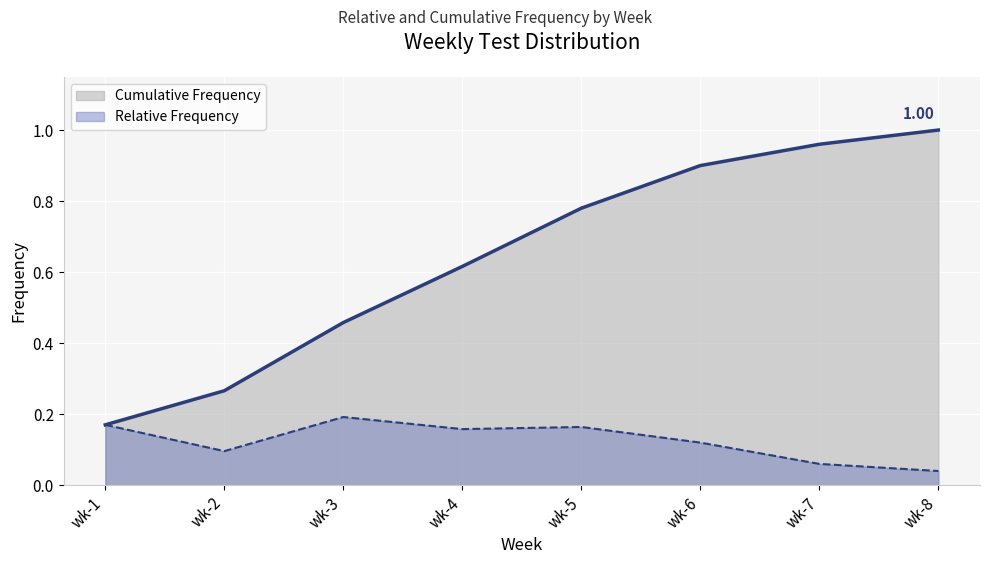

Reading left to right, what are all the values shown in this chart?

Cumulative Frequency (line): 0.2	0.3	0.5	0.6	0.8	0.9	1.0	1.0
Relative Frequency (line): 0.2	0.1	0.2	0.2	0.2	0.1	0.1	0.0